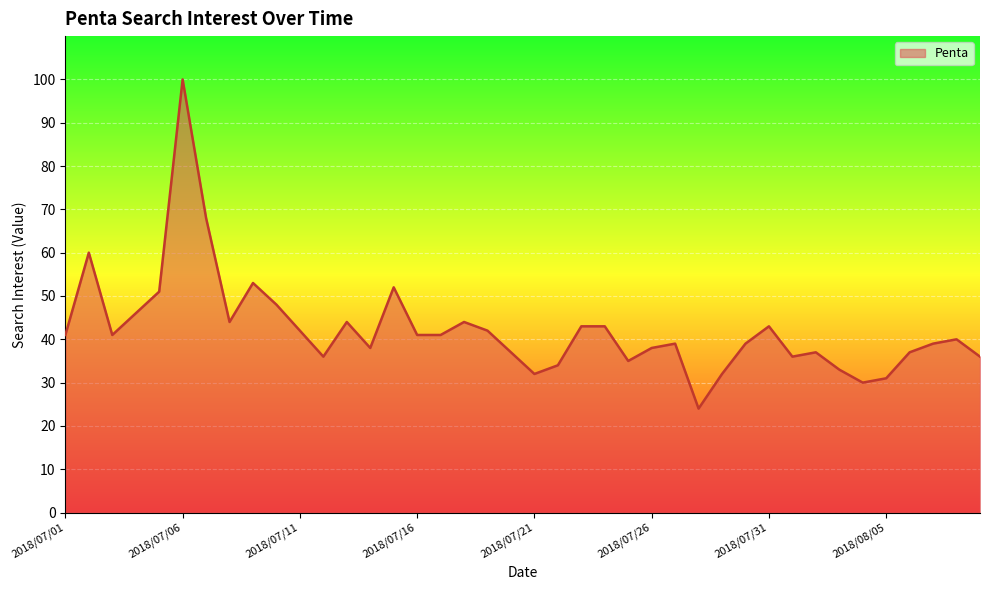

What is the greatest value displayed?

100